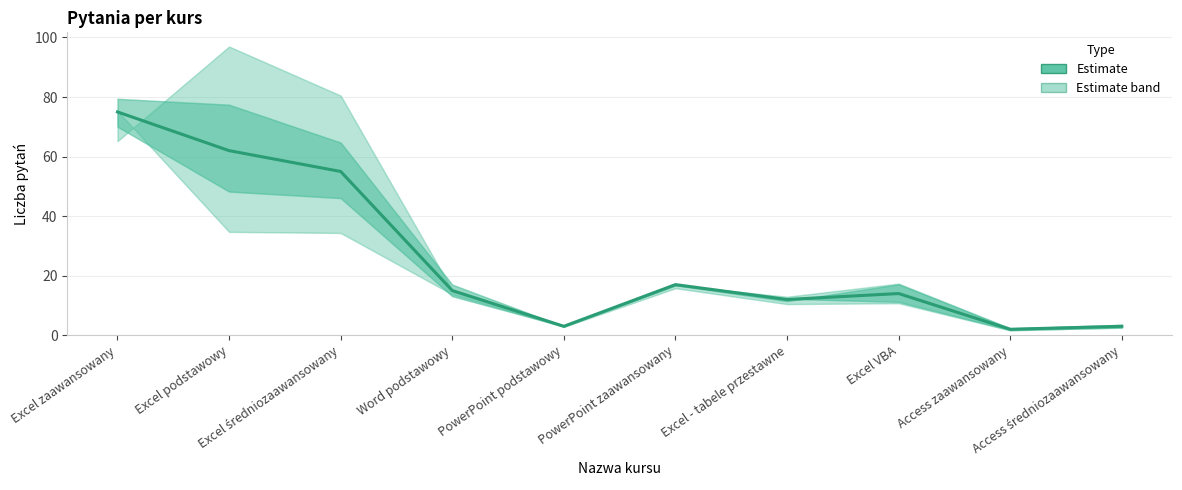

How many data points are less than 15?

5